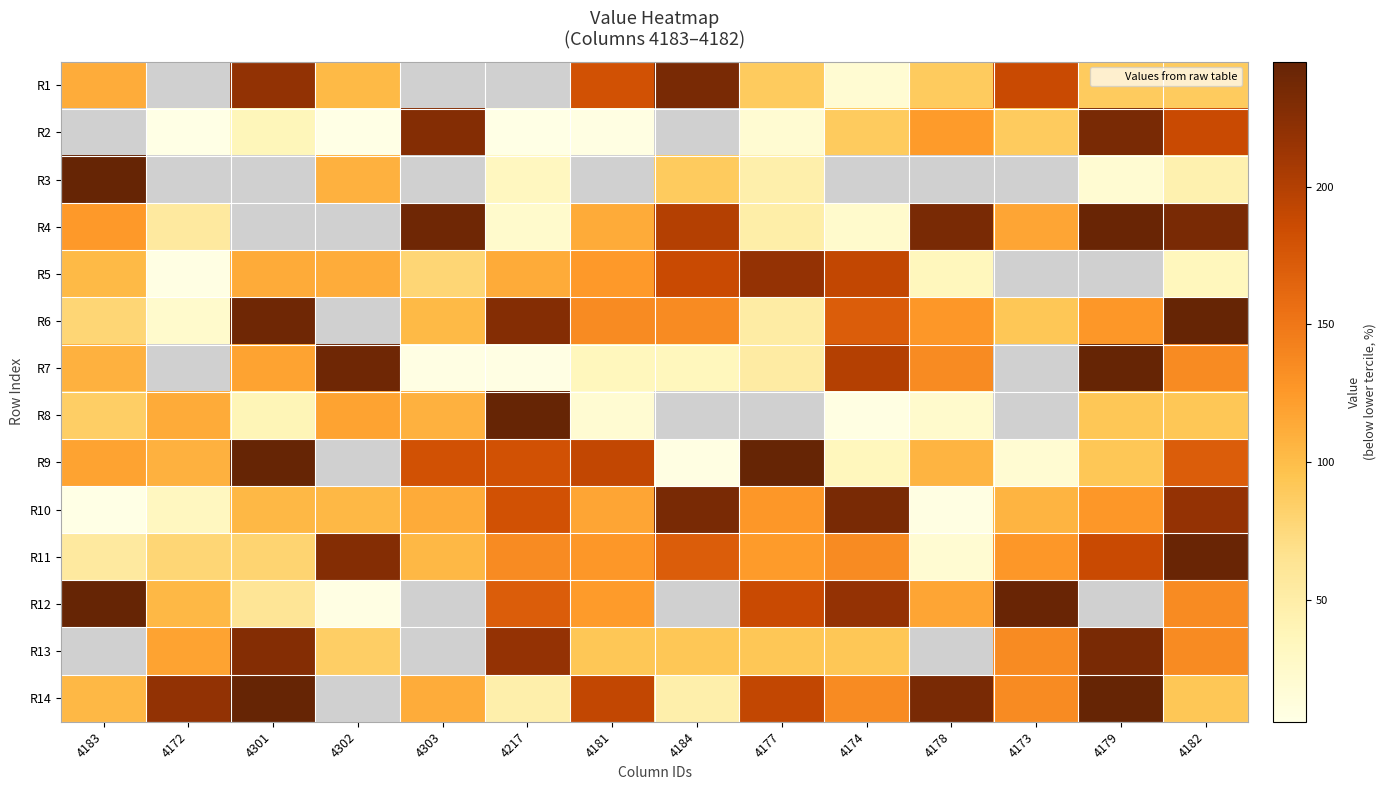

At which label does R10 reach its peak?

4184